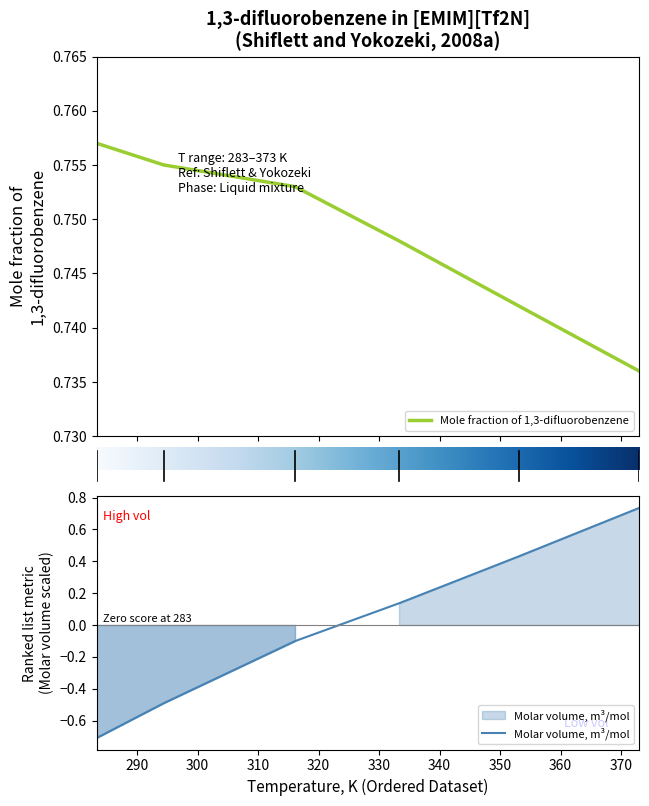

What is the label of the 5th point from the right?

294.4